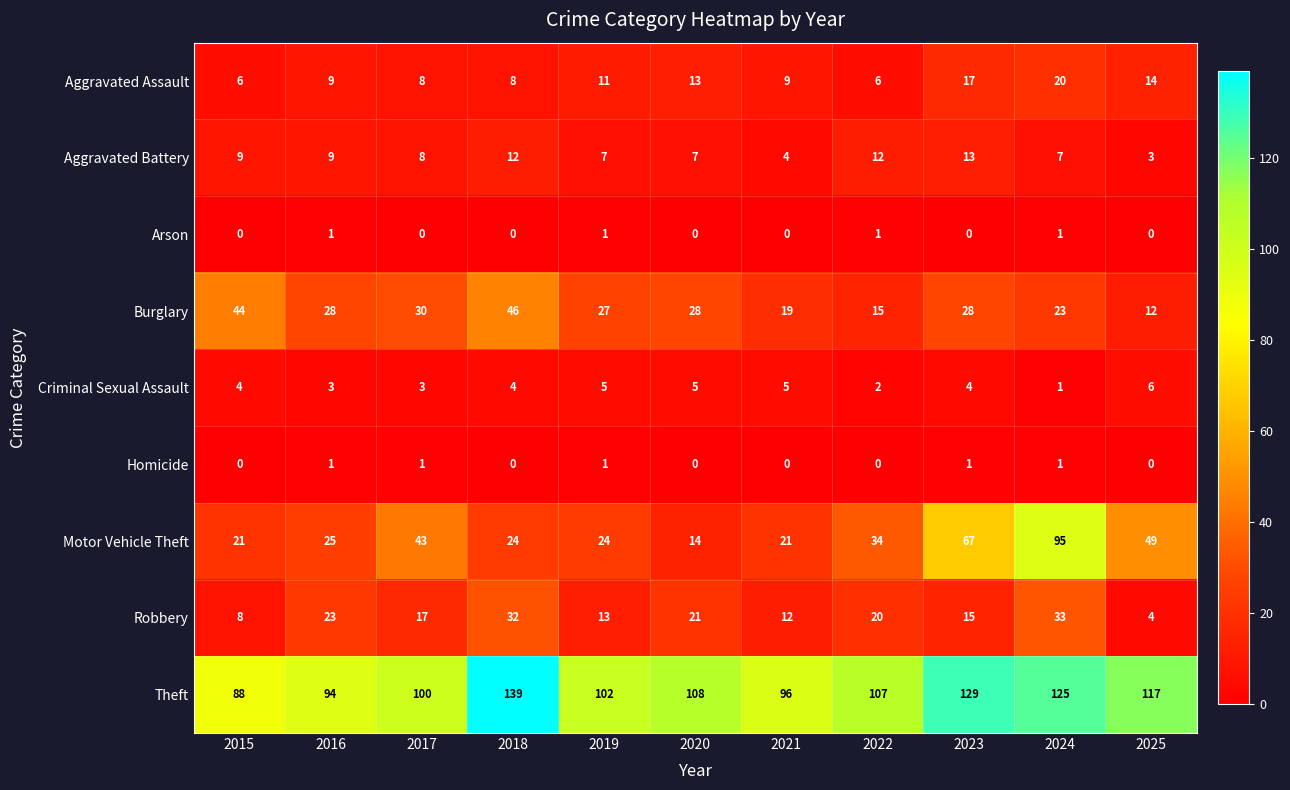

Rank the categories by Theft value from highest to lowest.

2018, 2023, 2024, 2025, 2020, 2022, 2019, 2017, 2021, 2016, 2015